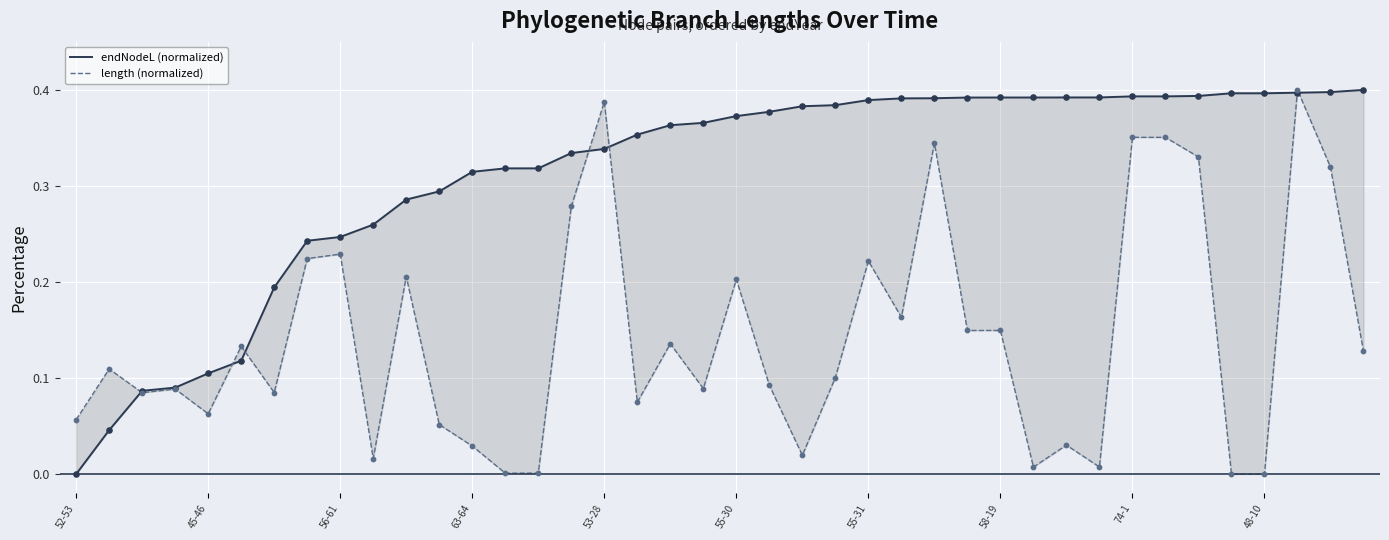

At which category is the sum across all series the highest?

37